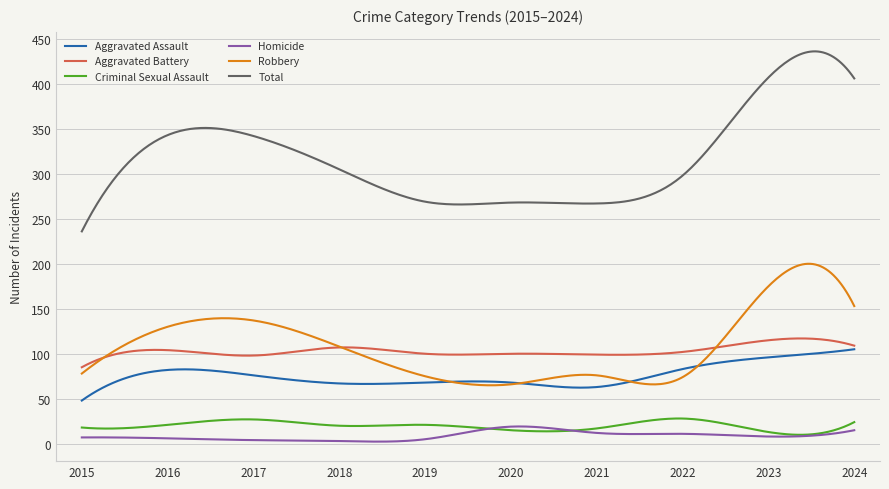

True or false: Robbery and Homicide cross at least once.

False